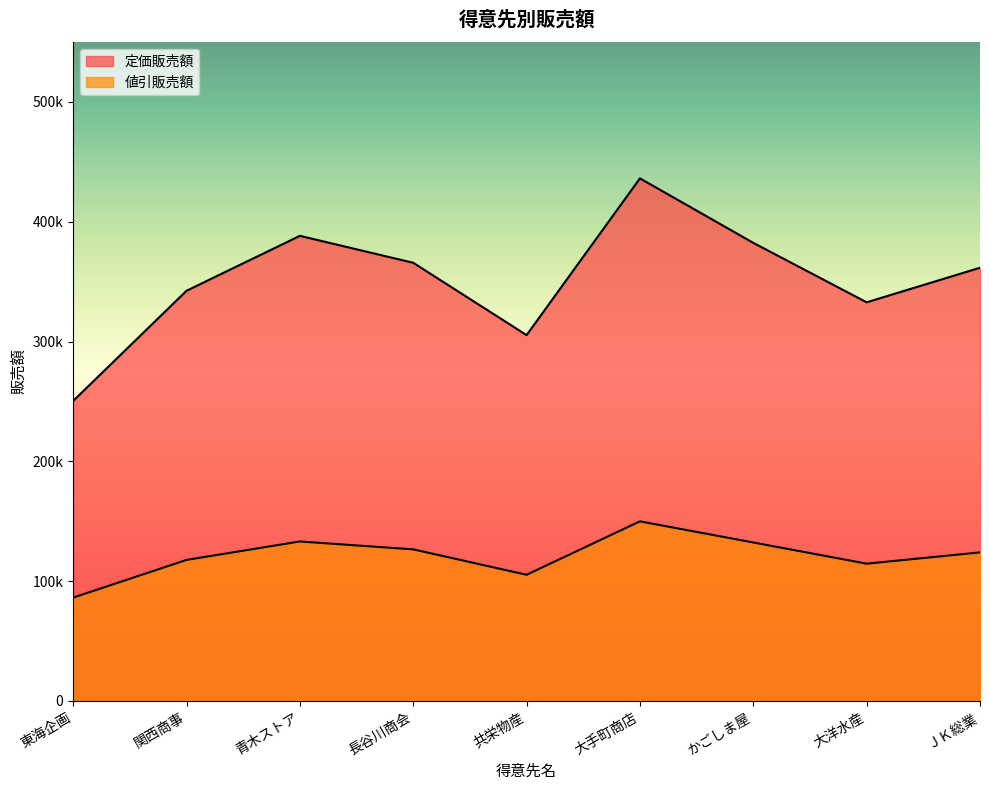

Reading left to right, what are all the values shown in this chart?

定価販売額: 東海企画=250429	関西商事=342375	青木ストア=388241	長谷川商会=365750	共栄物産=305370	大手町商店=436209	かごしま屋=382386	大洋水産=332748	ＪＫ総業=361606
値引販売額: 東海企画=86246	関西商事=117700	青木ストア=133111	長谷川商会=126500	共栄物産=105300	大手町商店=149900	かごしま屋=132257	大洋水産=114566	ＪＫ総業=123979